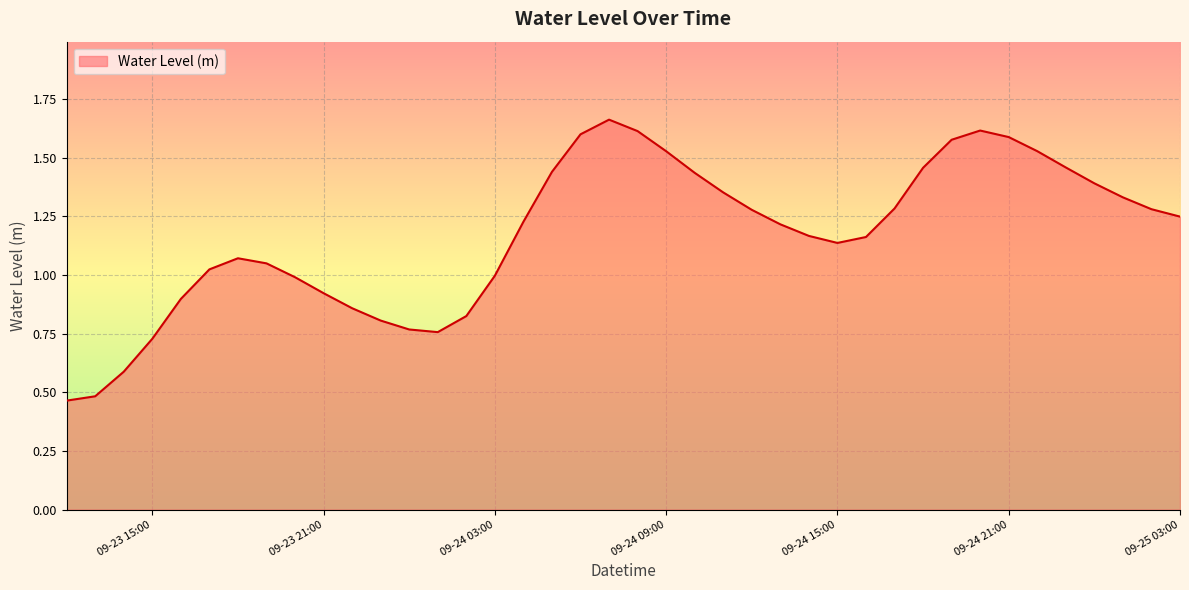

Does the chart display data point markers on the line(s)?

No